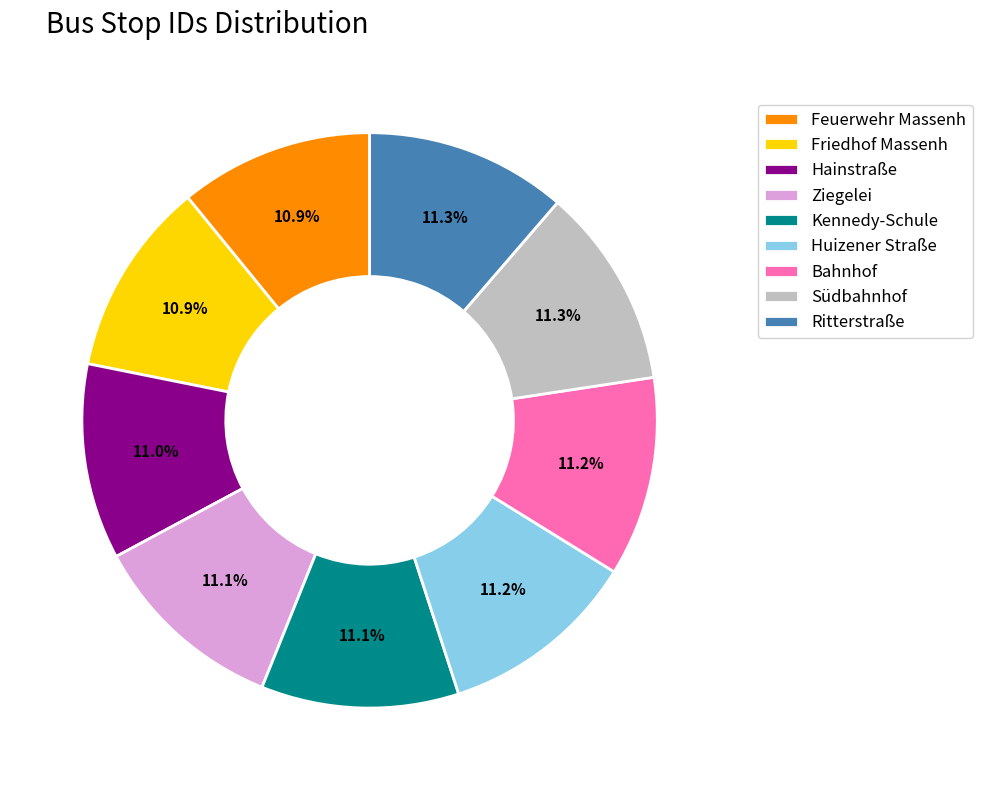

What is the ratio of the value at Kennedy-Schule to the value at Ziegelei?

1.0